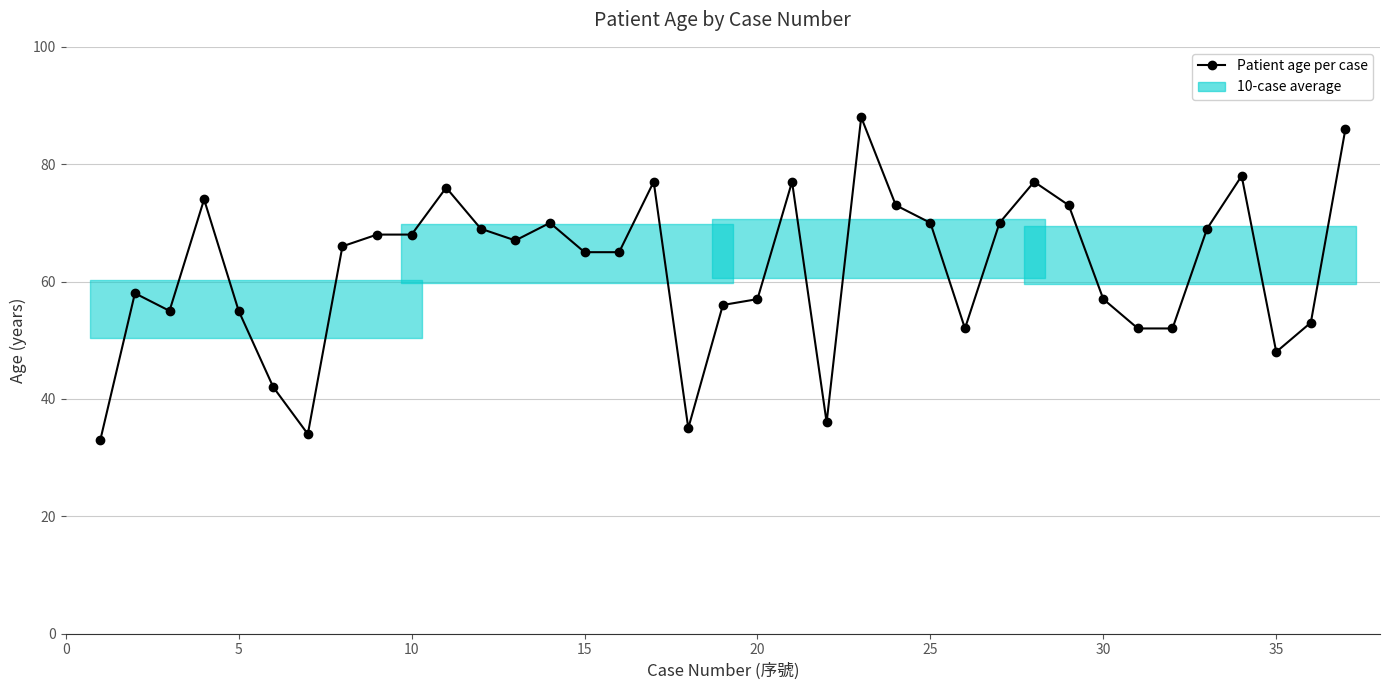

What is the difference between the maximum and minimum values?

55